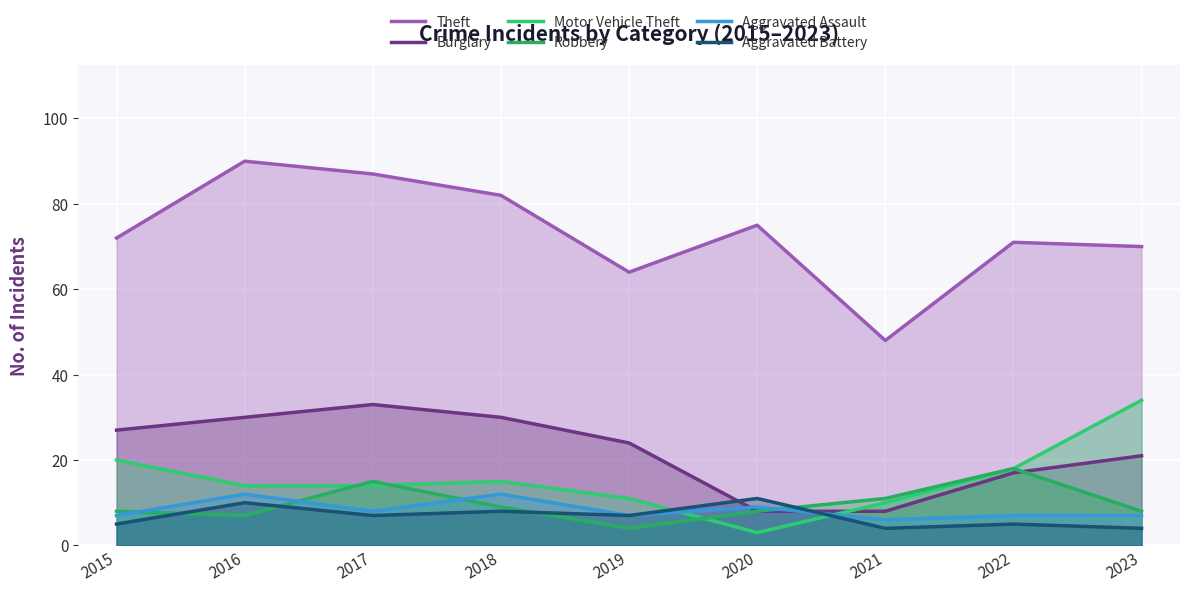

Rank the series at 2020 from highest to lowest value.

Theft, Aggravated Battery, Aggravated Assault, Burglary, Robbery, Motor Vehicle Theft